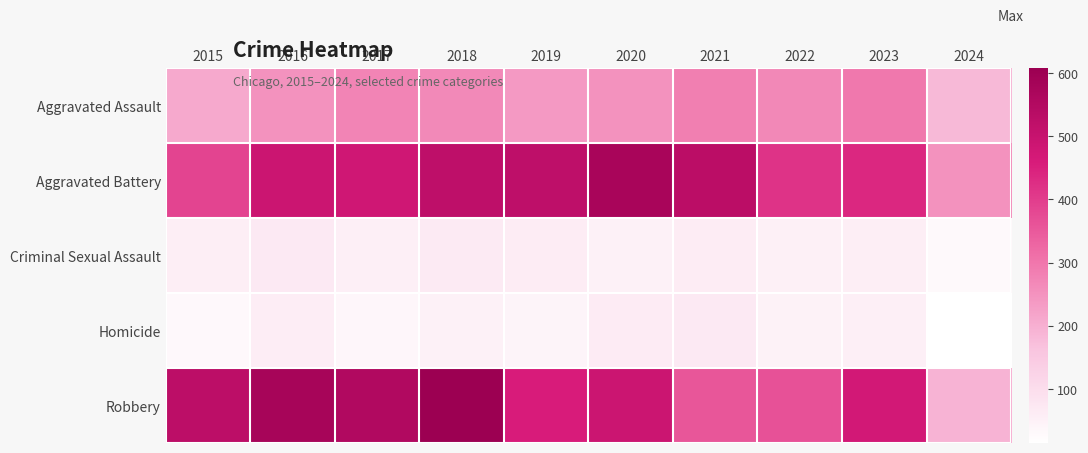

Which has a higher value, 2024 or 2017?

2017